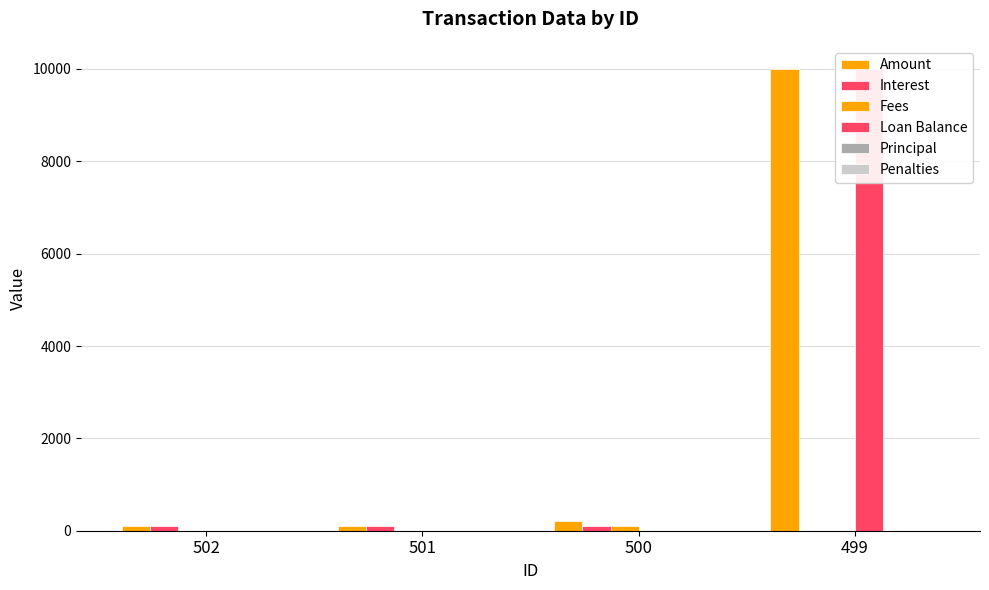

Is it true that Fees equals 100.0 at 500?

True